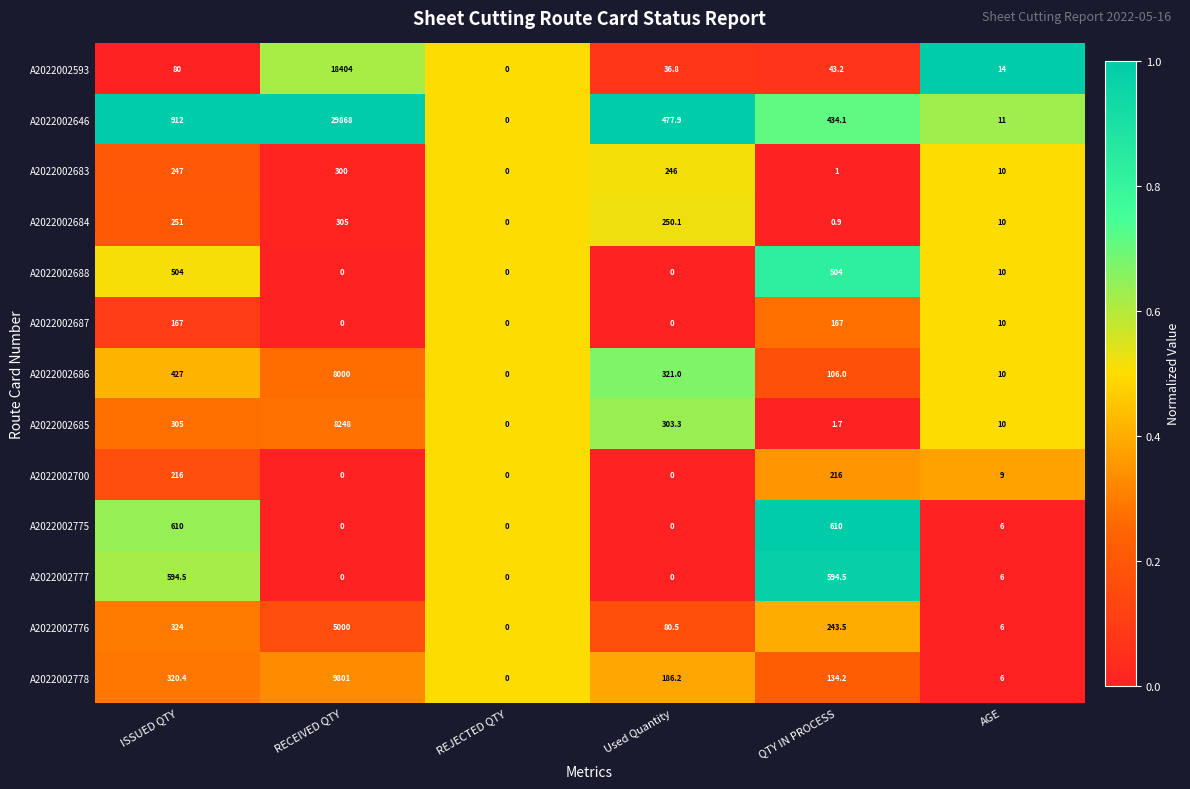

Which series has the largest total across all categories?

A2022002646